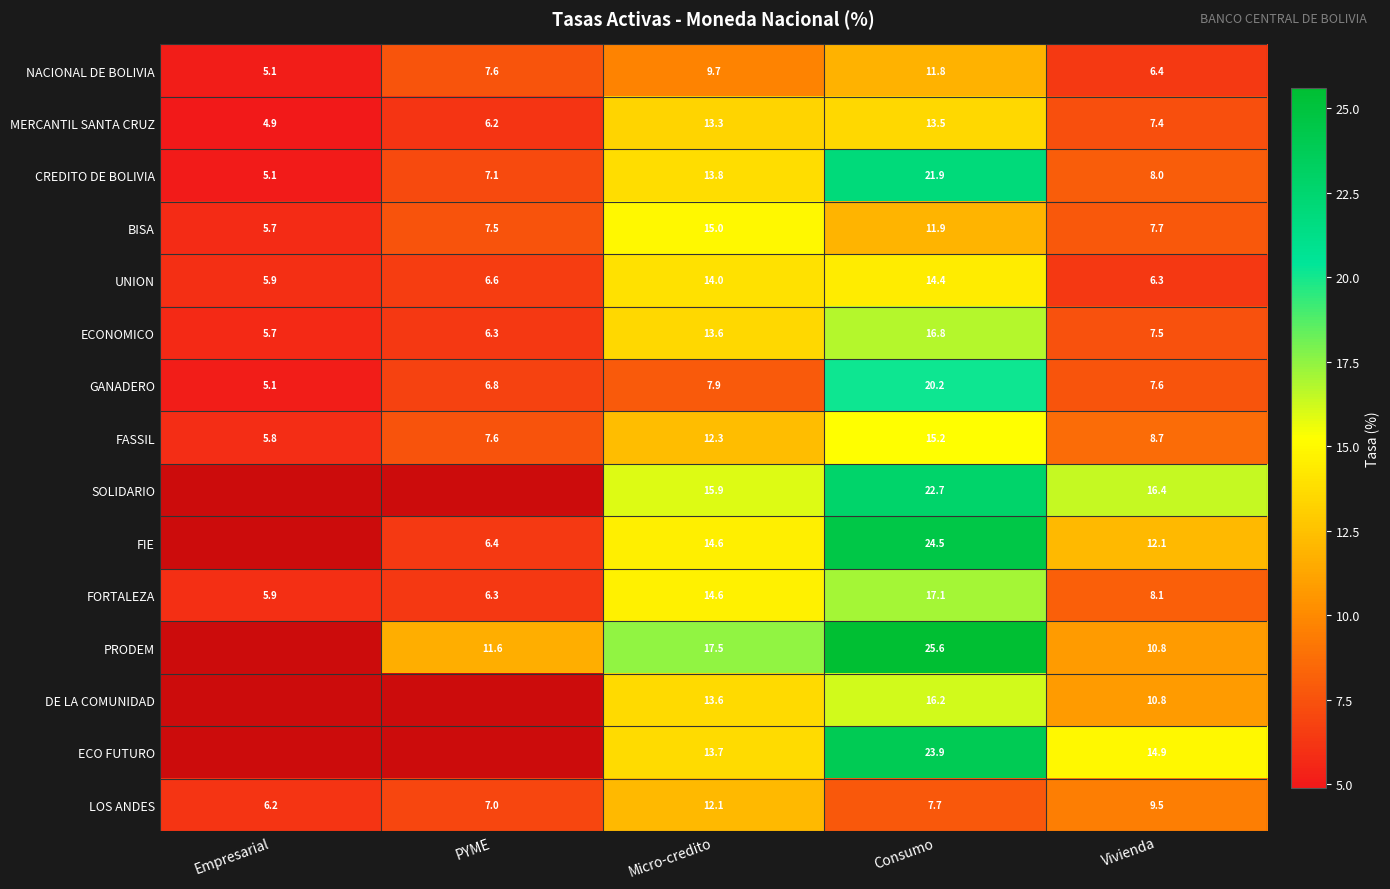

What is the average value of the GANADERO series?

9.5